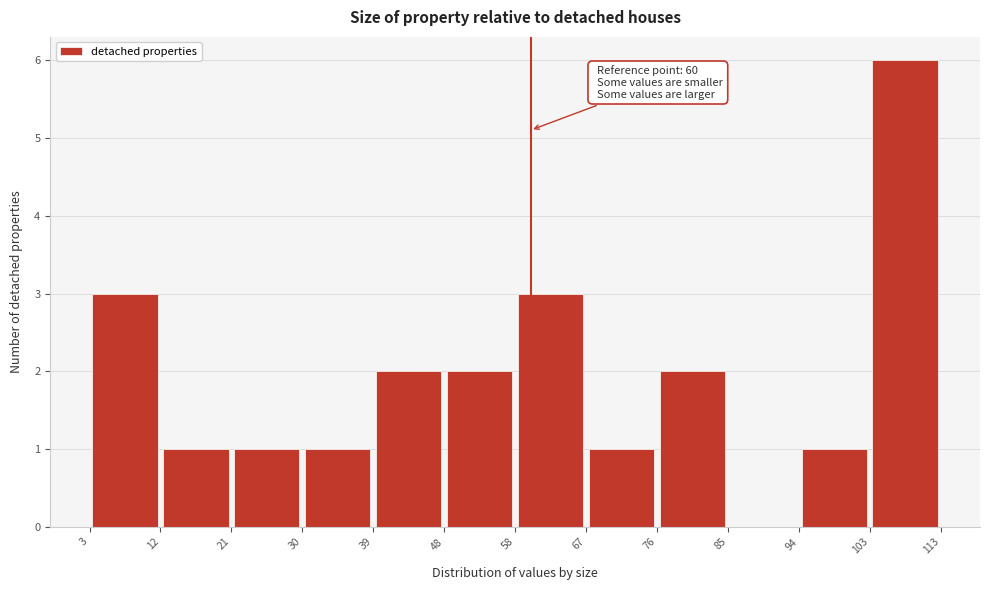

Which range on the x-axis has the tallest bar?

103 to 113